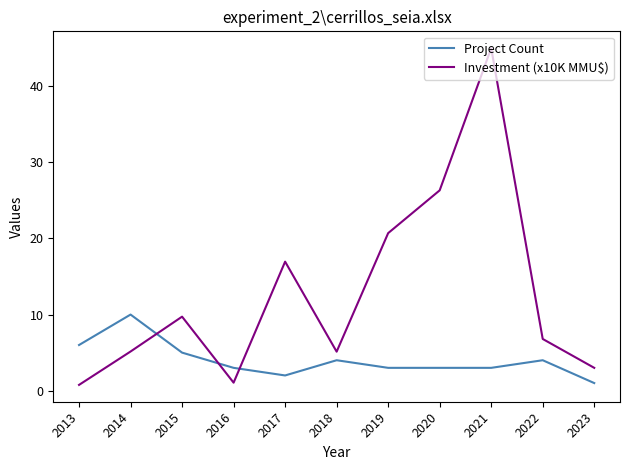

What is the total value across all series at 2016?

4.1